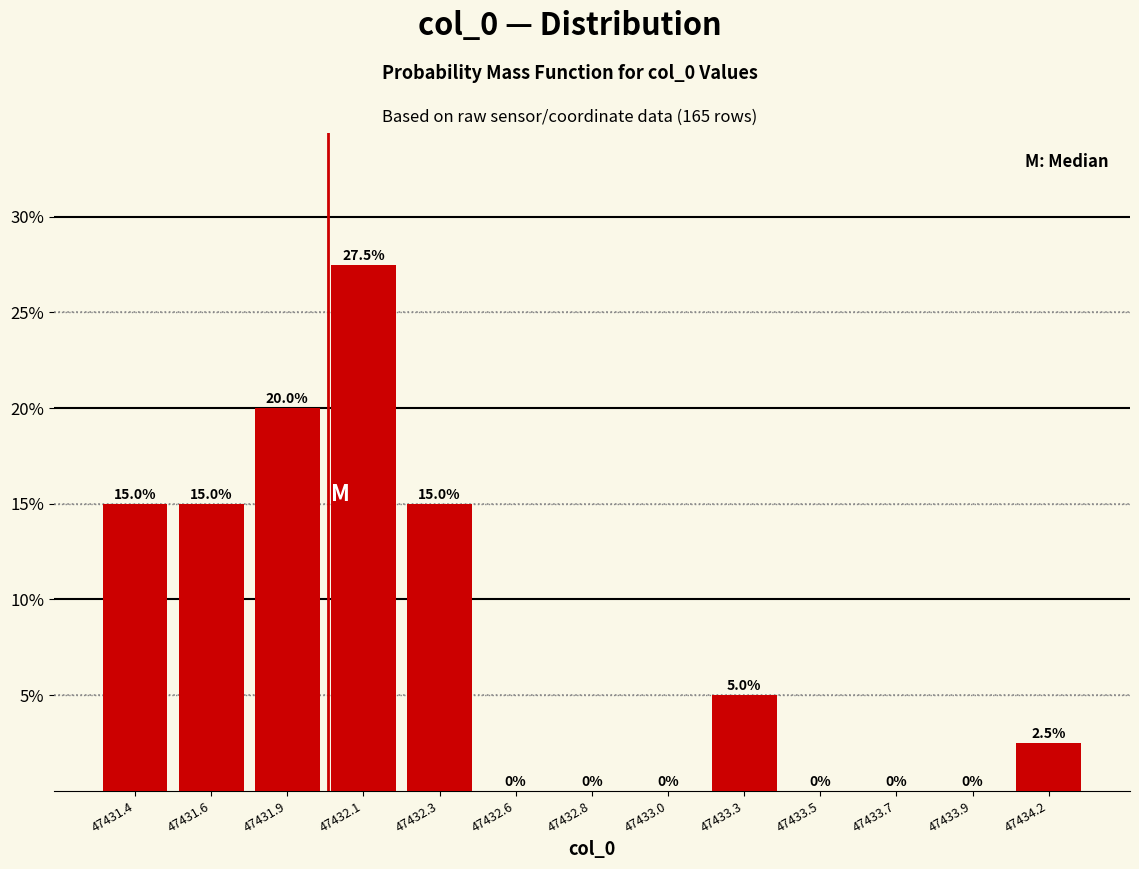

Are the bars horizontal?

No